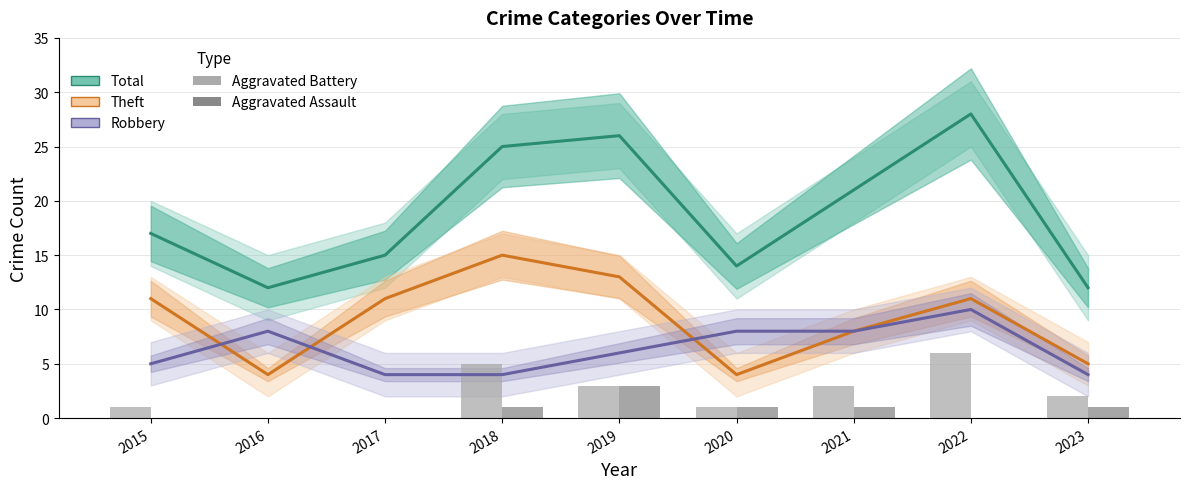

How many distinct data groups are displayed?

5